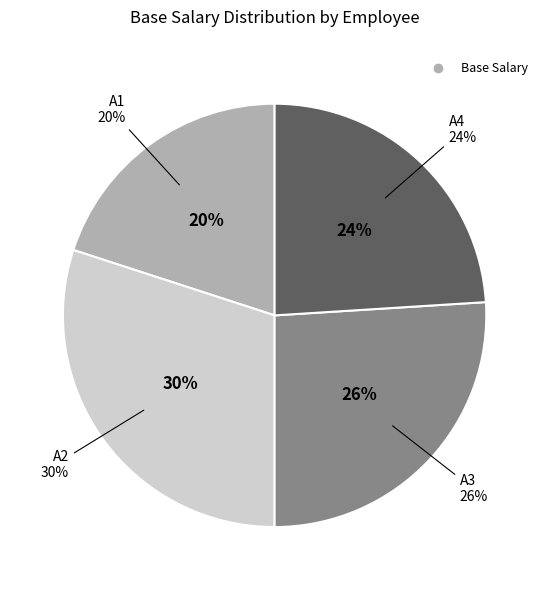

Which slice is the smallest?

A1